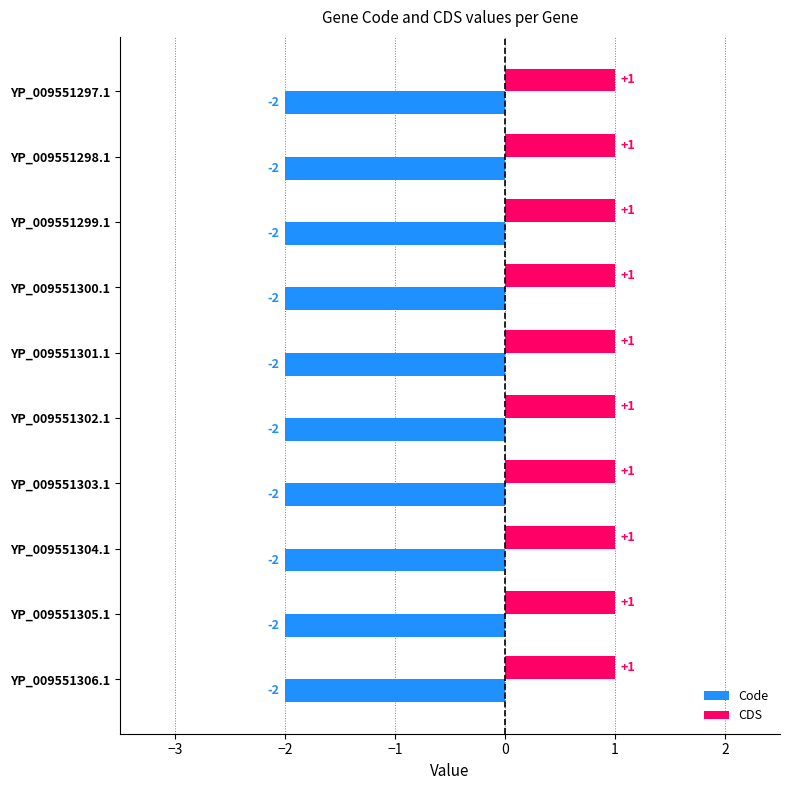

What is the spread (max minus min) of values at YP_009551299.1?

3